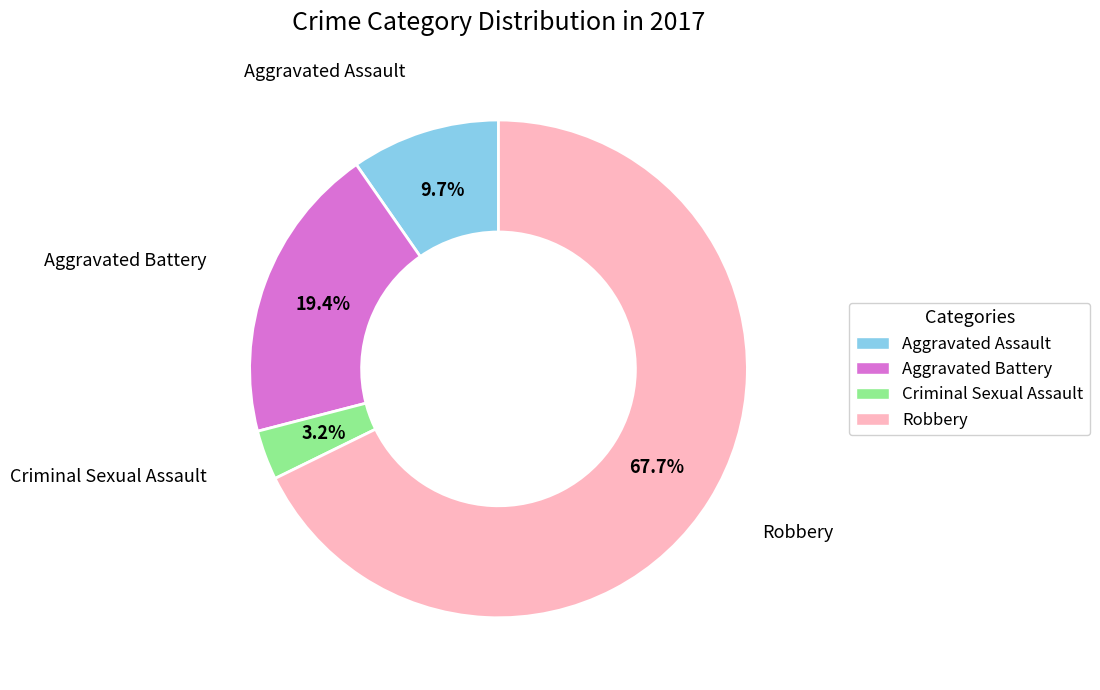

Is it true that Aggravated Assault is 20% of the pie?

False